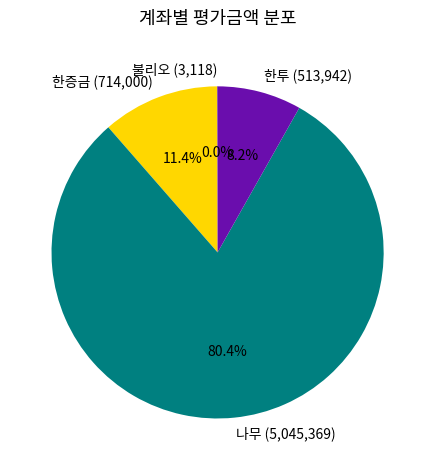

Which category has the biggest portion of the pie?

나무 (5,045,369)